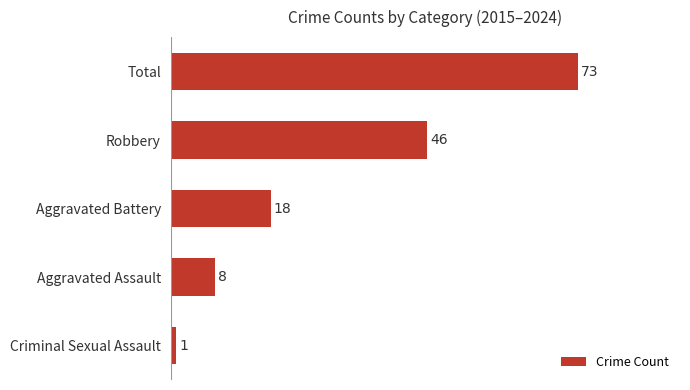

What is the minimum value shown in the chart?

1